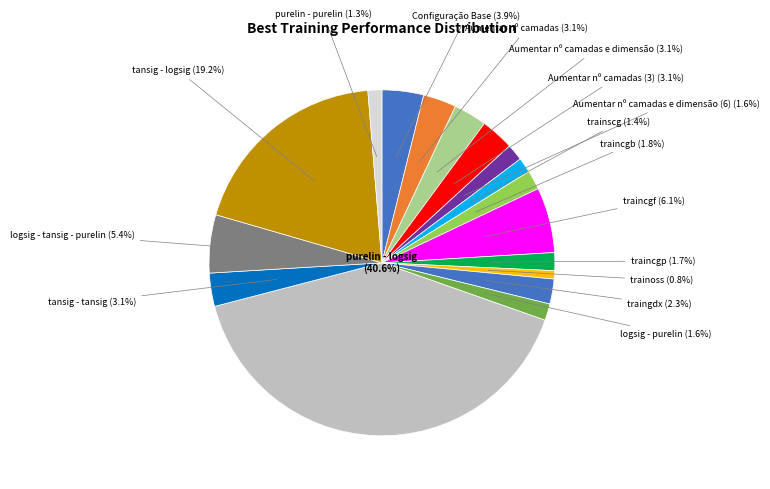

Is the sum of tansig - tansig and Configuração Base greater than half?

No